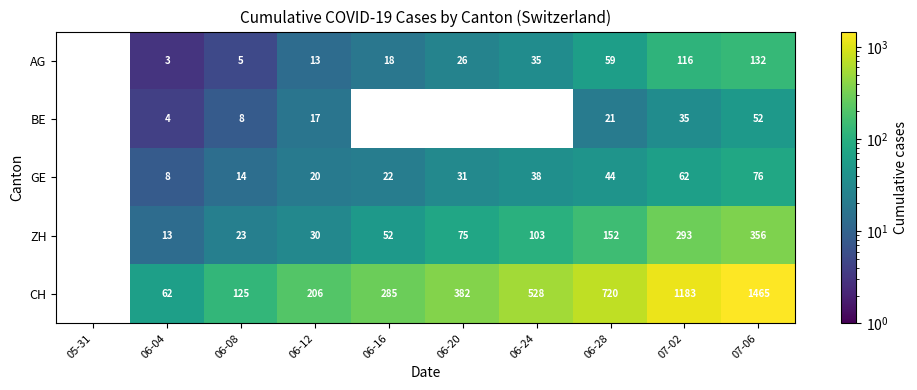

At how many categories does at least one series exceed 39?

9